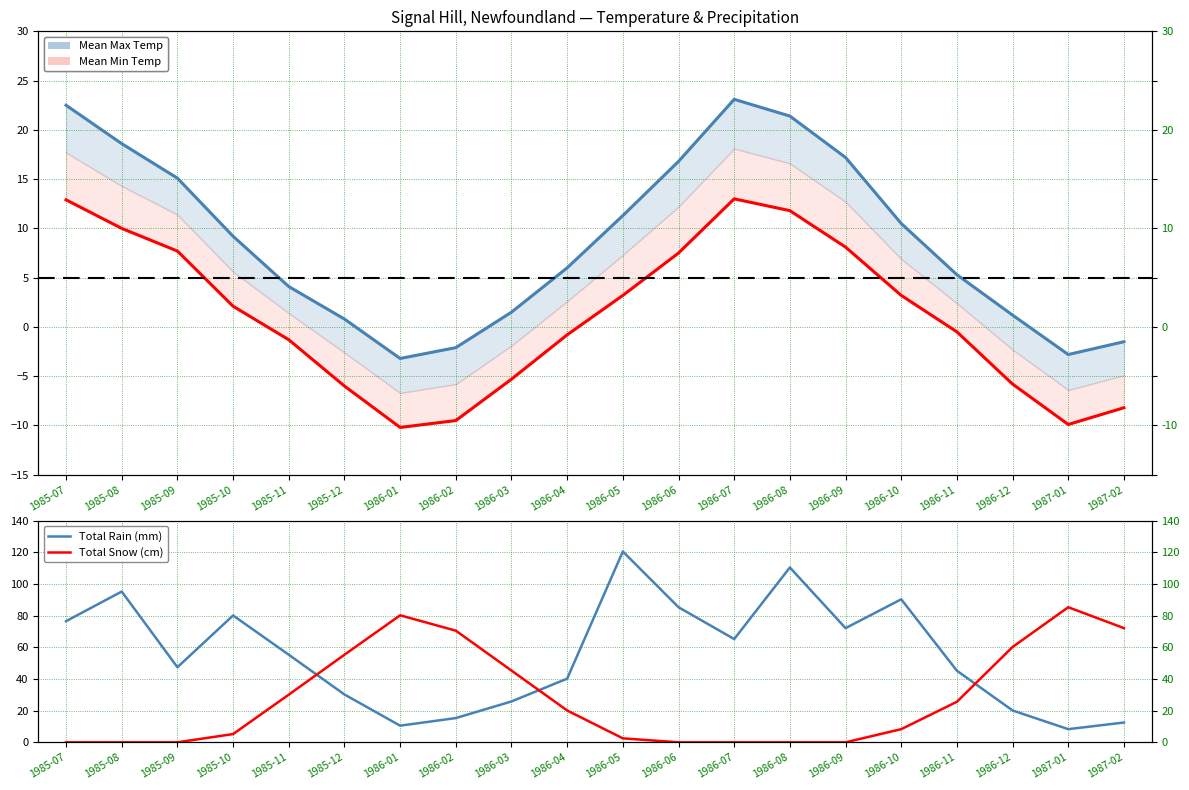

True or false: Mean Max Temp (°C) has a value of 11.3 at 1986-05.

True